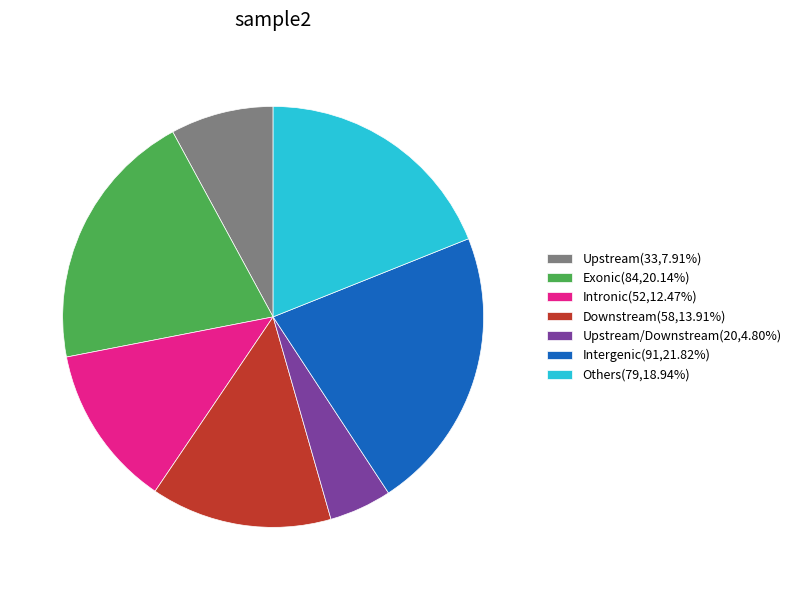

Is there a majority slice in this chart?

No